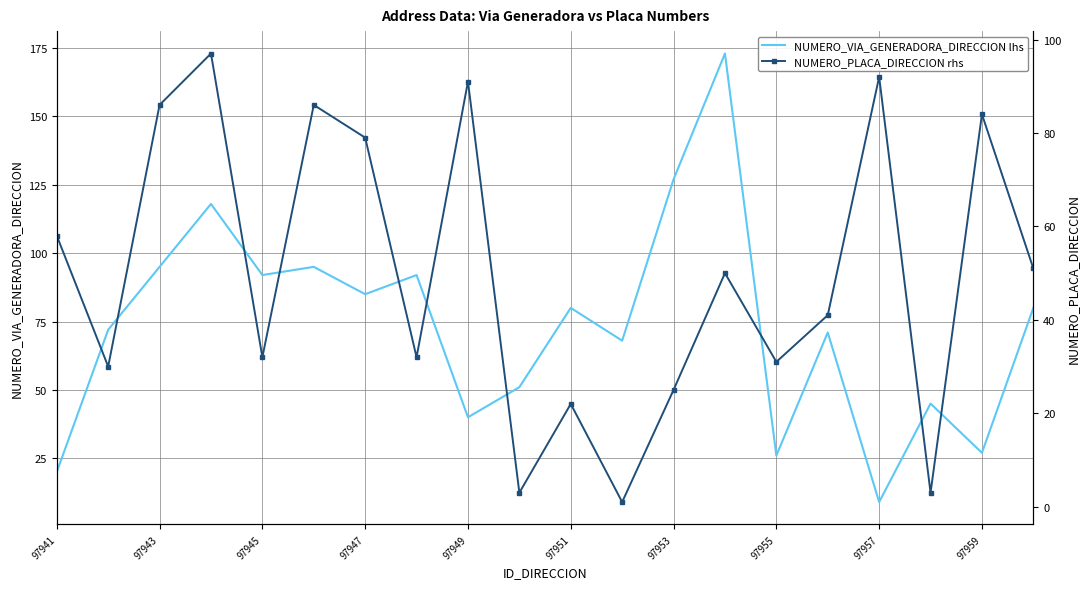

Is it true that NUMERO_VIA_GENERADORA_DIRECCION lhs equals 85 at 97947?

True